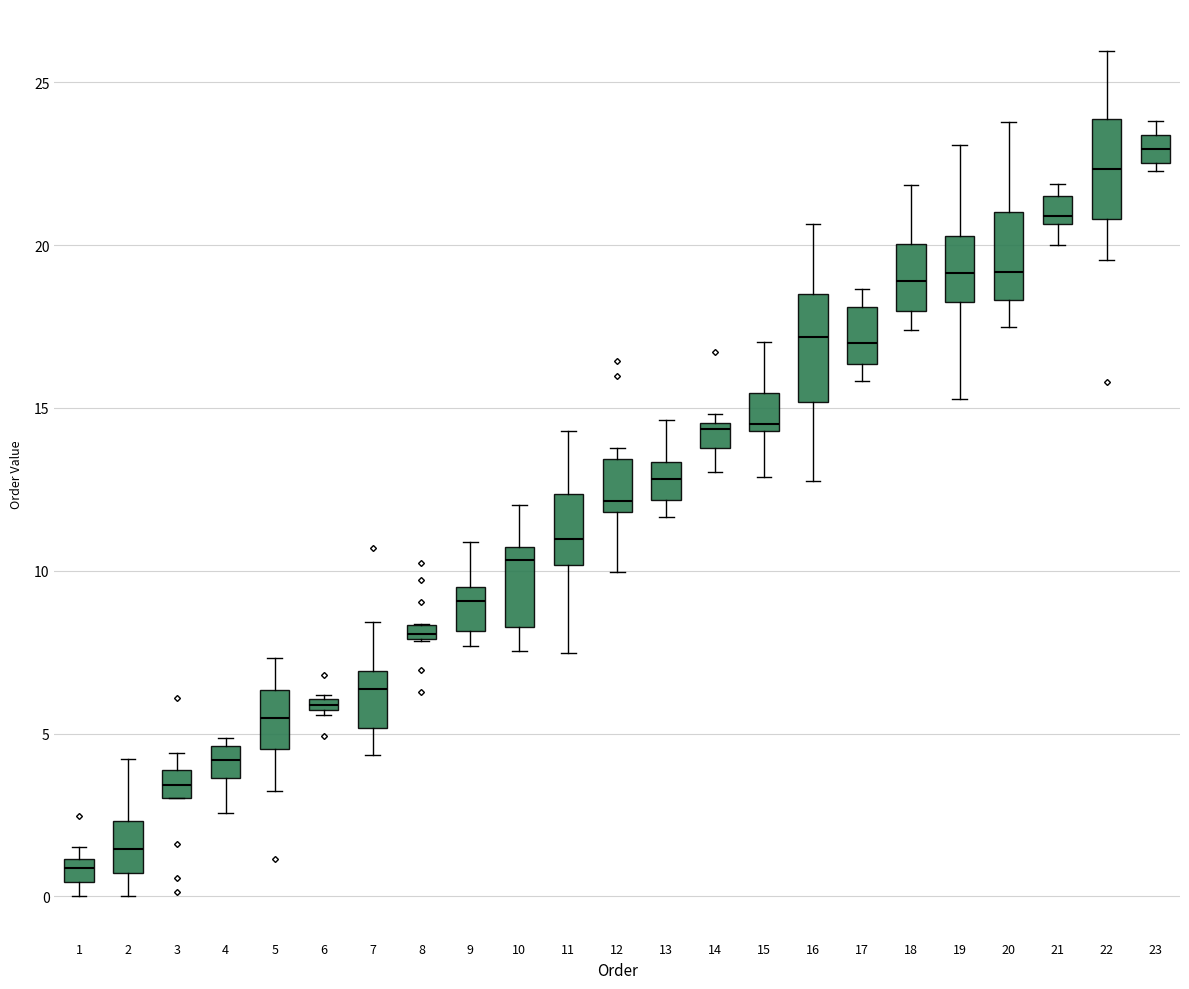

Which box has the highest median line?

23